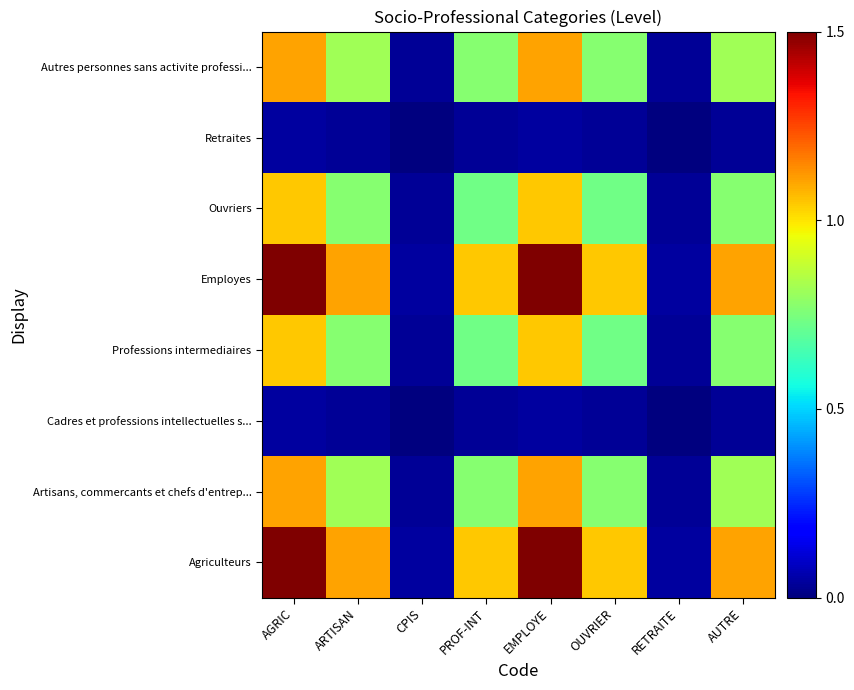

At RETRAITE, list the series in order from smallest to largest.

Cadres et professions intellectuelles s..., Retraites, Professions intermediaires, Ouvriers, Artisans, commercants et chefs d'entrep..., Autres personnes sans activite professi..., Agriculteurs, Employes